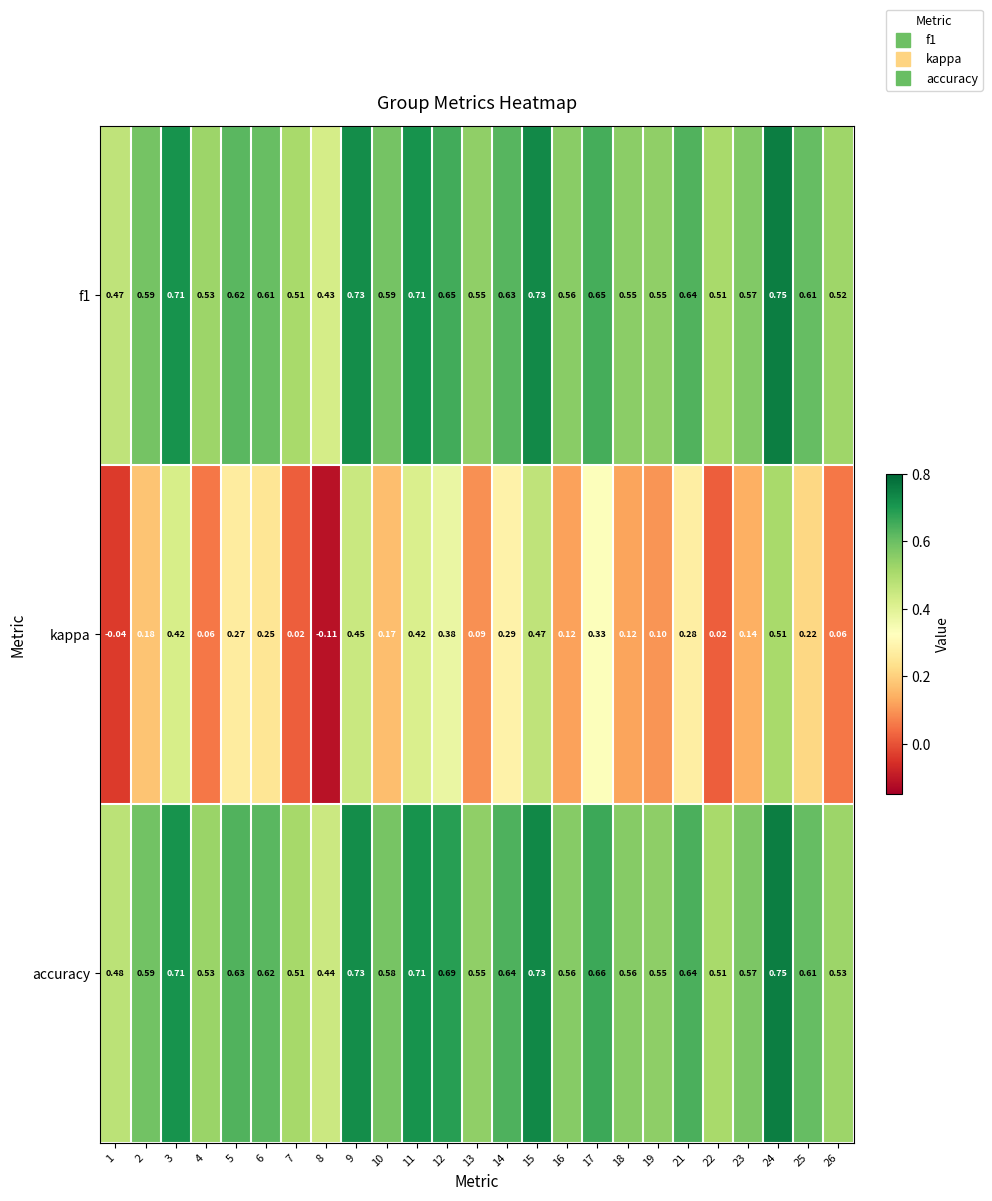

Is the value of kappa at 26 greater than the value of accuracy at 24?

No